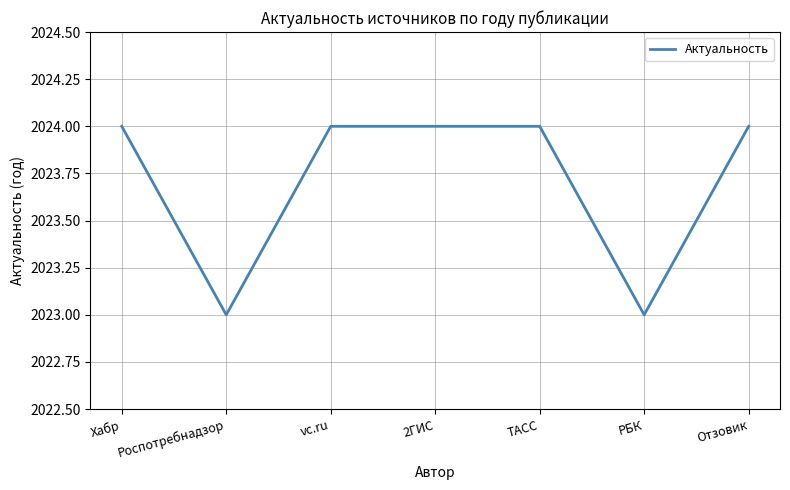

Is it true that the value at Хабр is 2024?

True